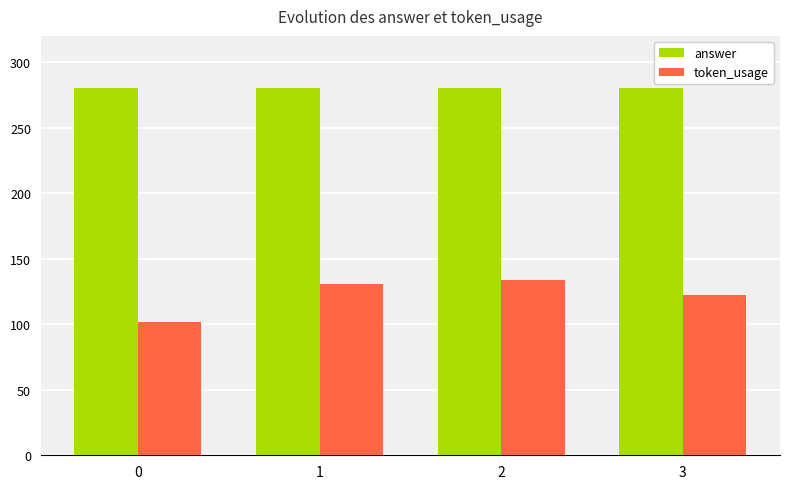

Which series has the largest range (max minus min)?

token_usage